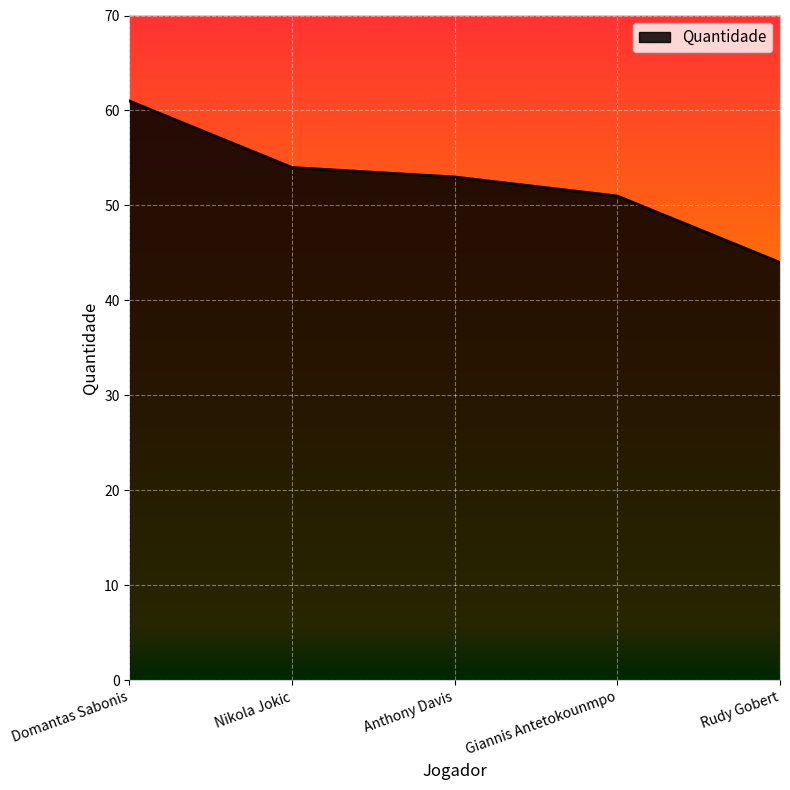

What is the greatest value displayed?

61